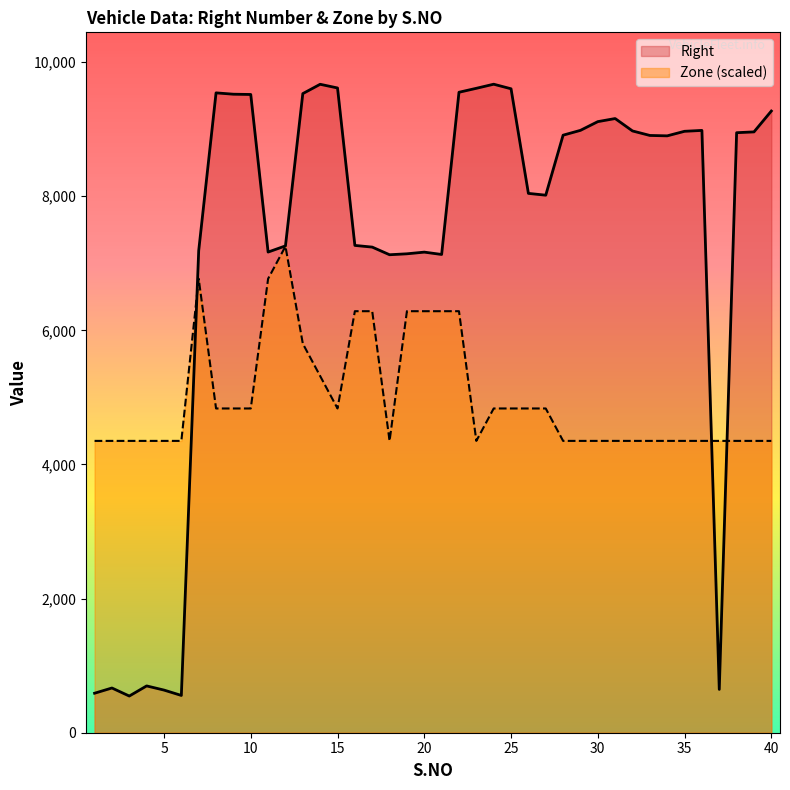

What is the average value of the Zone series?

4992.7